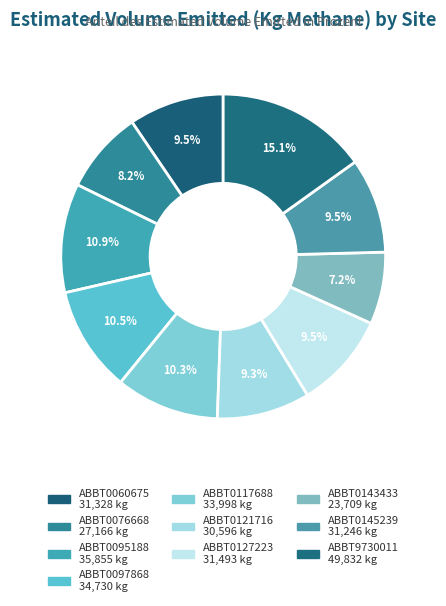

The ABBT0121716 slice represents 9% of the pie. True or false?

True